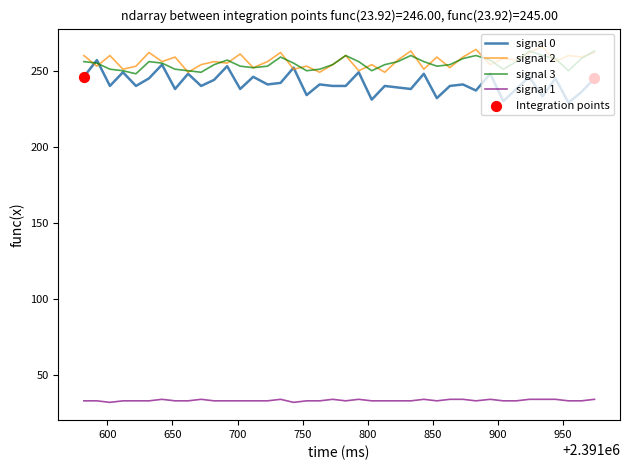

True or false: signal 1 and signal 0 cross at least once.

False